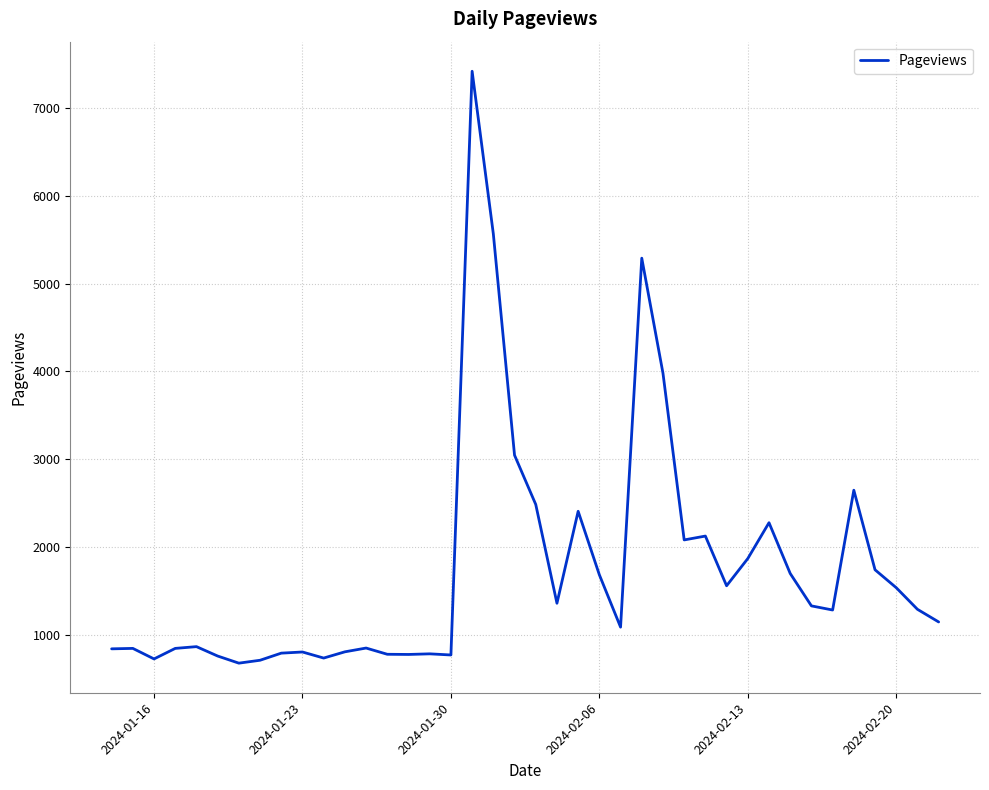

What is the smallest value displayed?

678